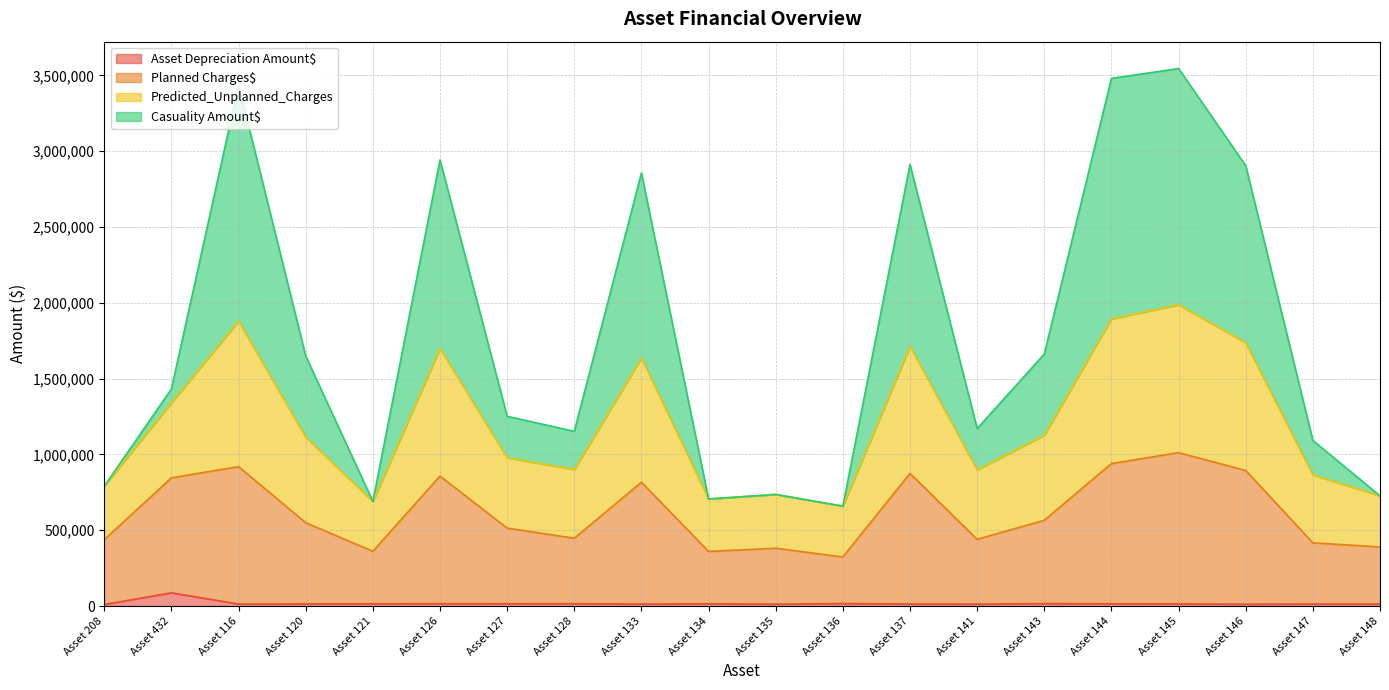

What are all the series names shown in the legend?

Asset Depreciation Amount$, Planned Charges$, Predicted_Unplanned_Charges, Casuality Amount$